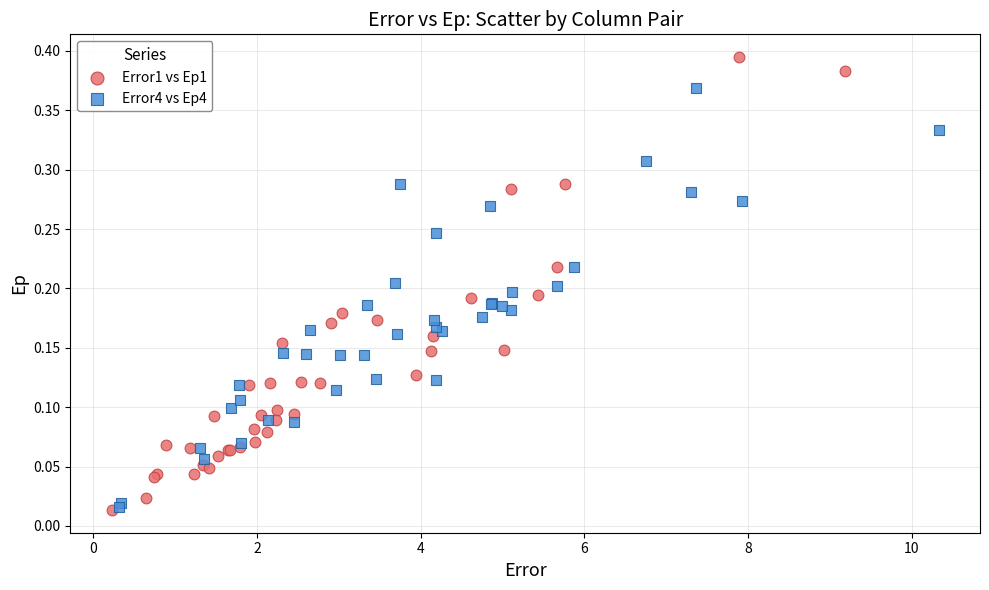

Which series has the largest Y range (max minus min)?

Error1 vs Ep1